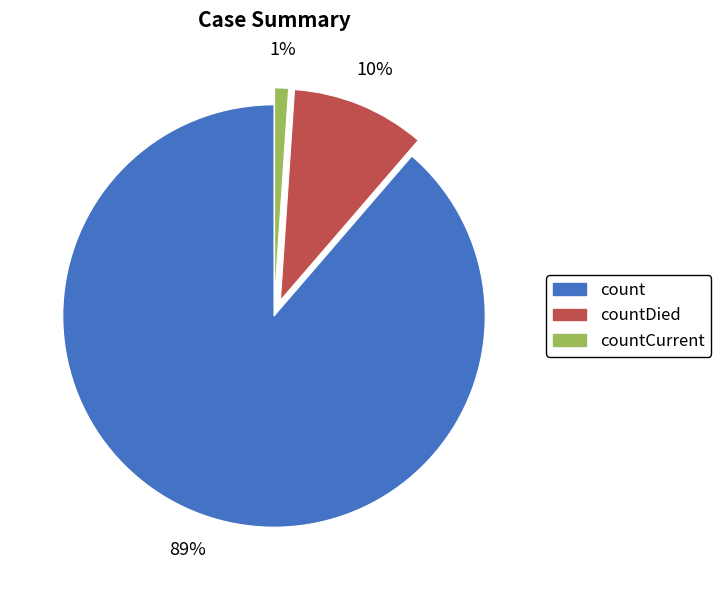

Does any single category account for the majority?

Yes